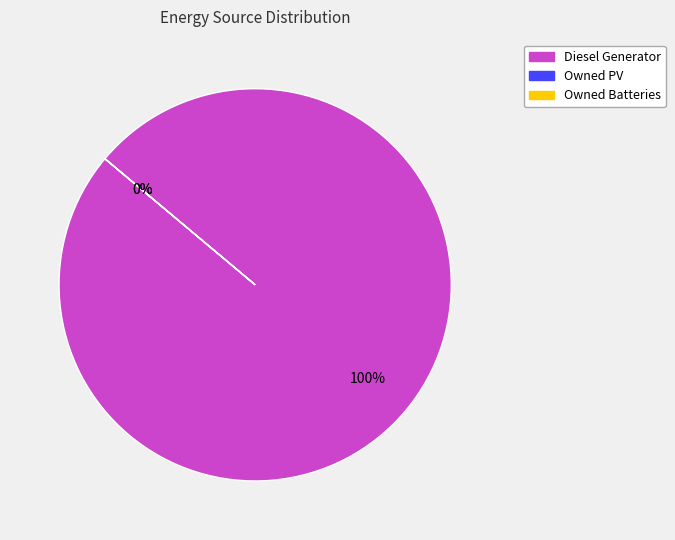

Count the number of slices in the pie.

3